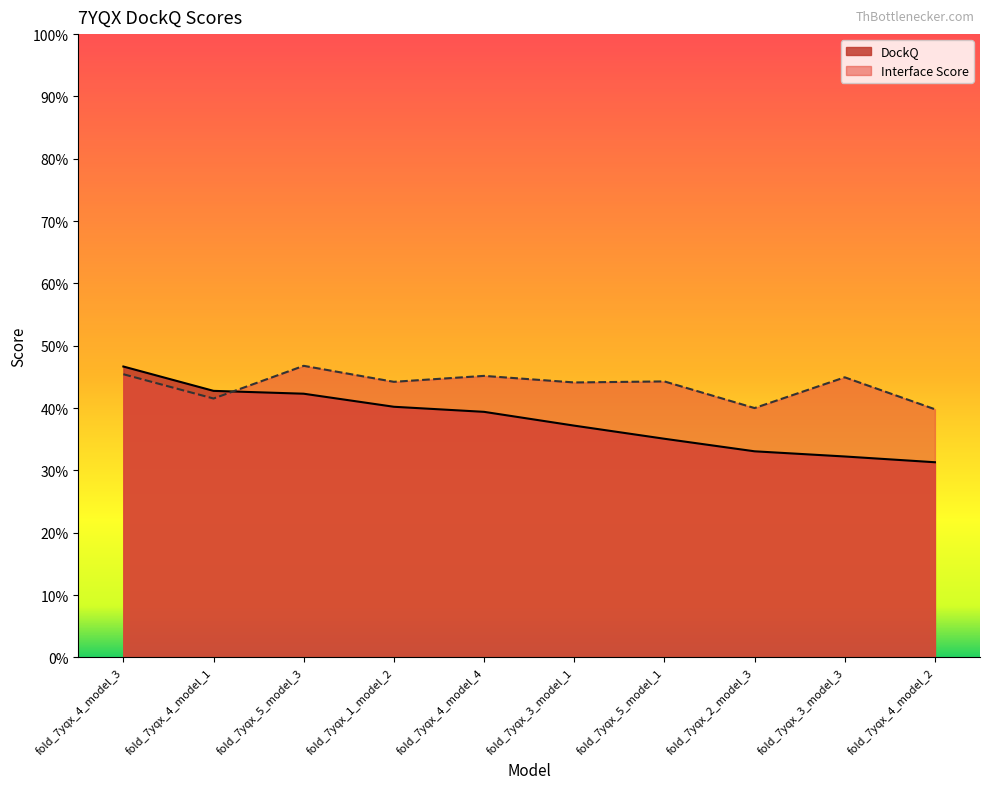

What is the sum of all DockQ values?

3.8